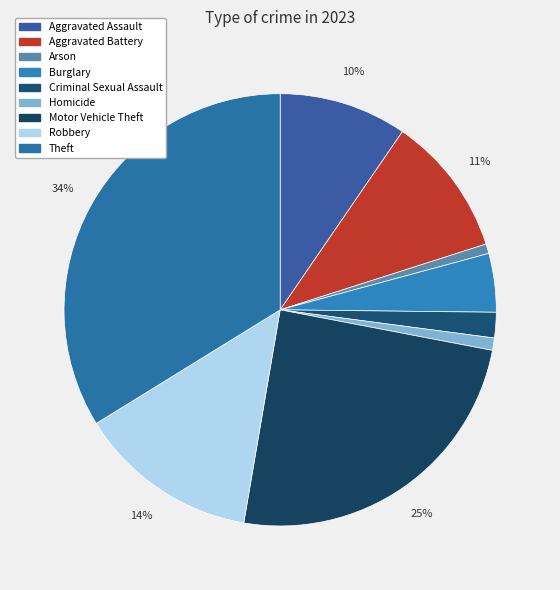

Does any single category account for the majority?

No